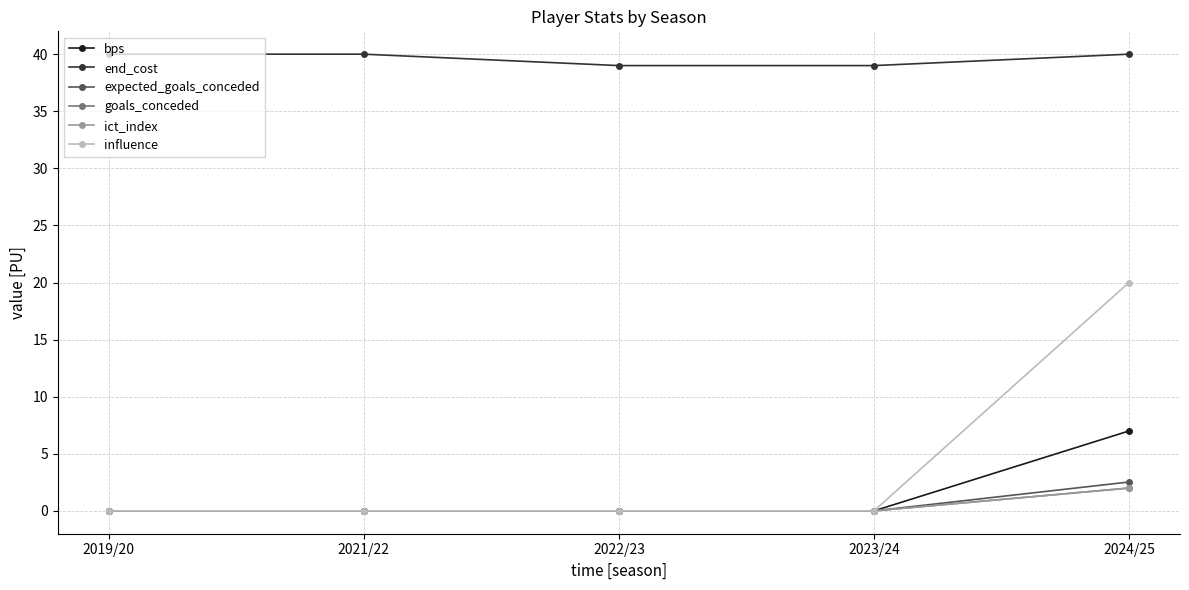

Which series has the largest total across all categories?

end_cost